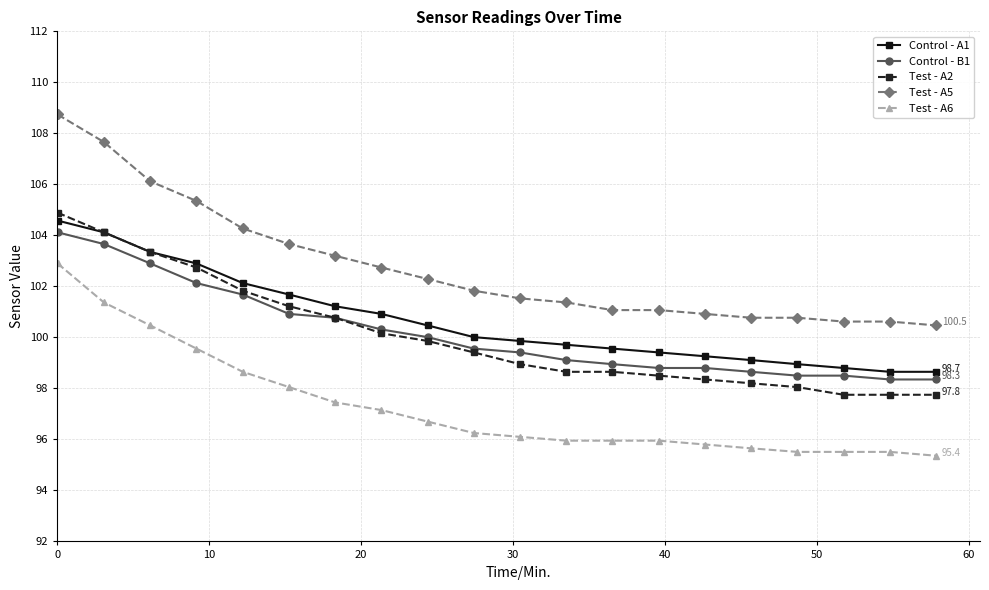

What is the value of the Control - A1 point at the 9th from the left?

100.5